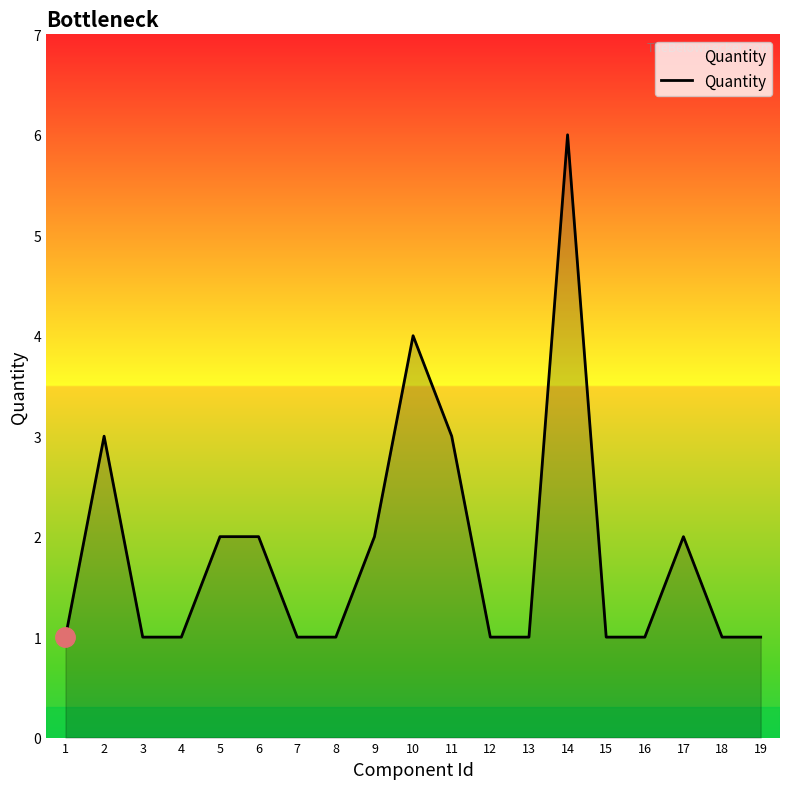

What is the average value?

2